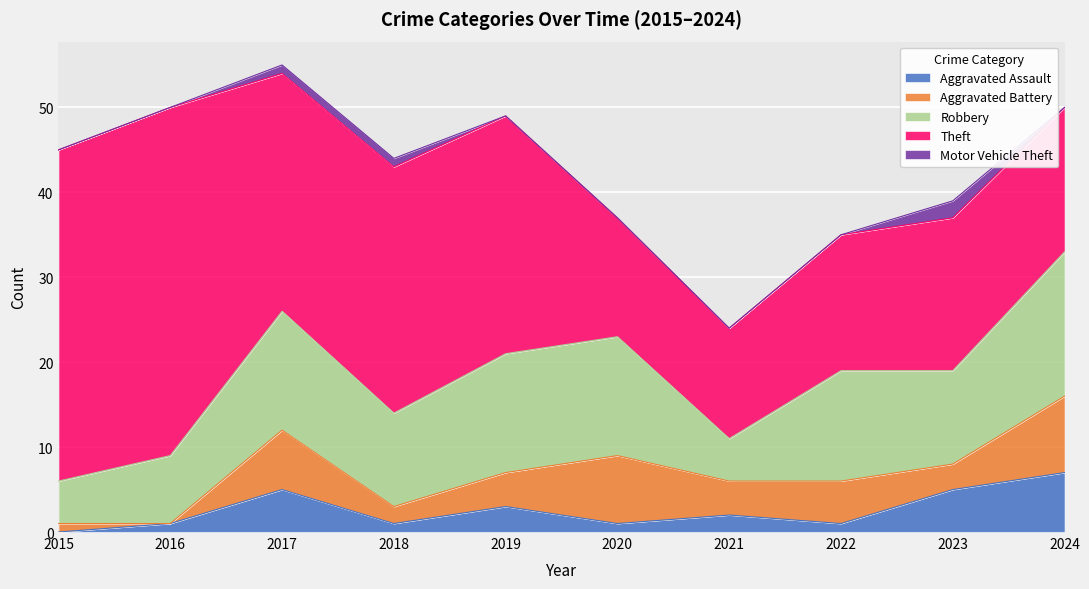

Reading left to right, list all the values displayed in this chart.

Aggravated Assault: 0	1	5	1	3	1	2	1	5	7
Aggravated Battery: 1	0	7	2	4	8	4	5	3	9
Robbery: 5	8	14	11	14	14	5	13	11	17
Theft: 39	41	28	29	28	14	13	16	18	17
Motor Vehicle Theft: 0	0	1	1	0	0	0	0	2	0